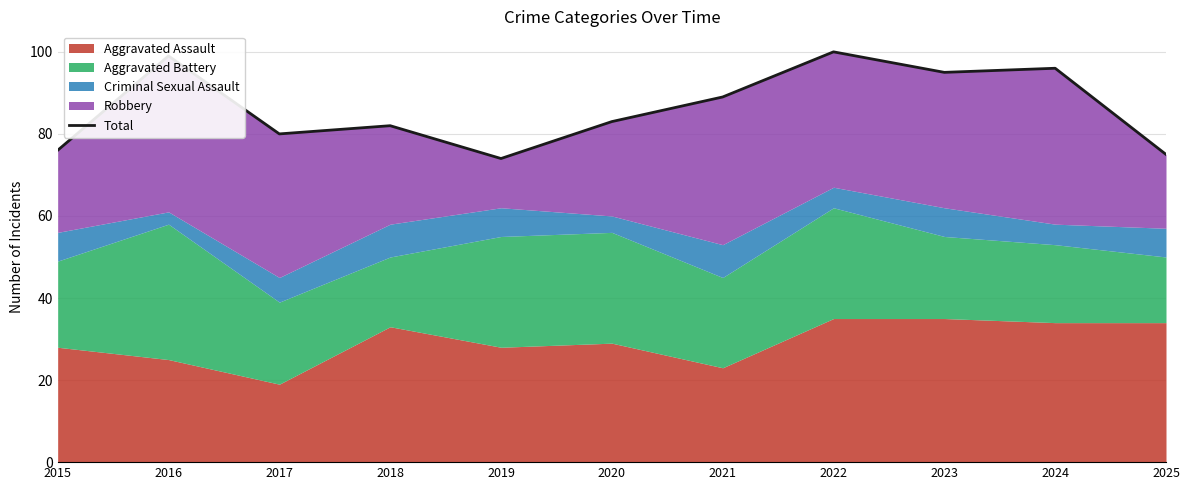

Reading left to right, extract all data points from this chart.

76	99	80	82	74	83	89	100	95	96	75